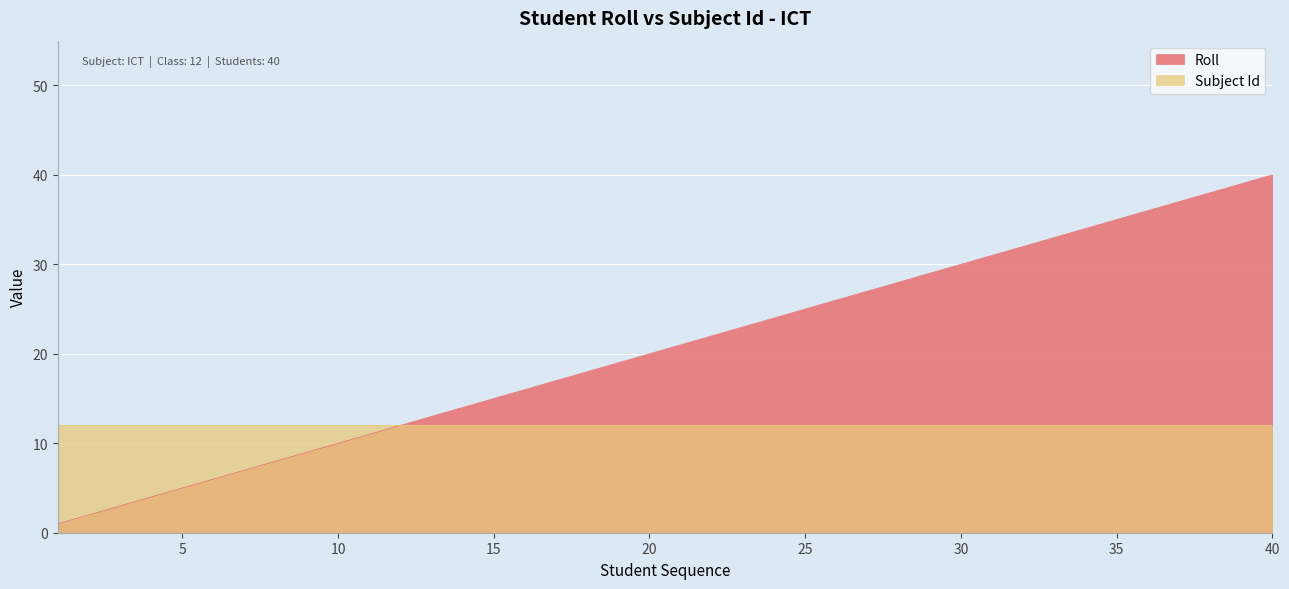

Reading right to left, list all the values displayed in this chart.

40	39	38	37	36	35	34	33	32	31	30	29	28	27	26	25	24	23	22	21	20	19	18	17	16	15	14	13	12	11	10	9	8	7	6	5	4	3	2	1